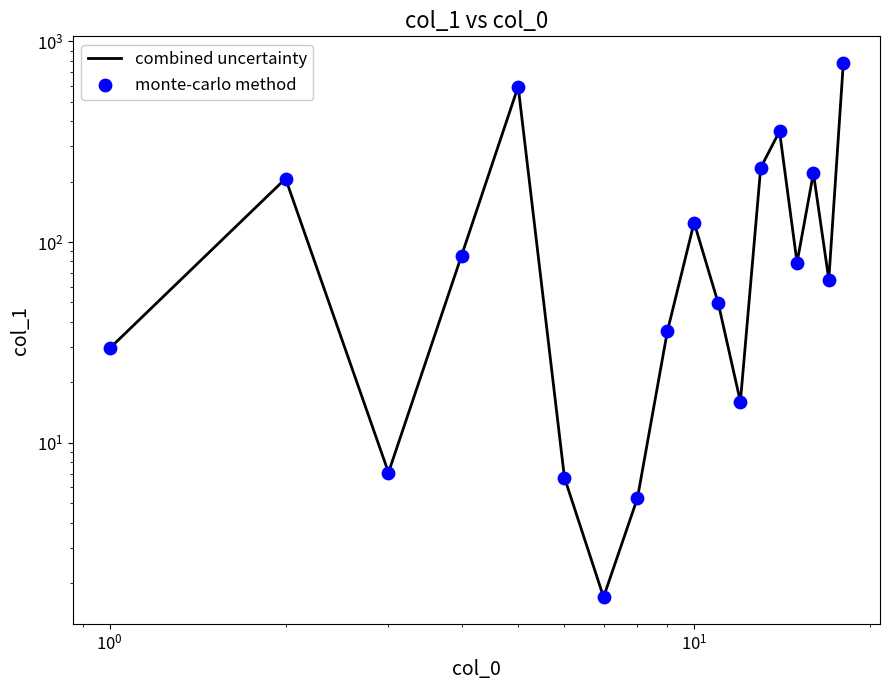

Which series has the largest total across all categories?

combined uncertainty